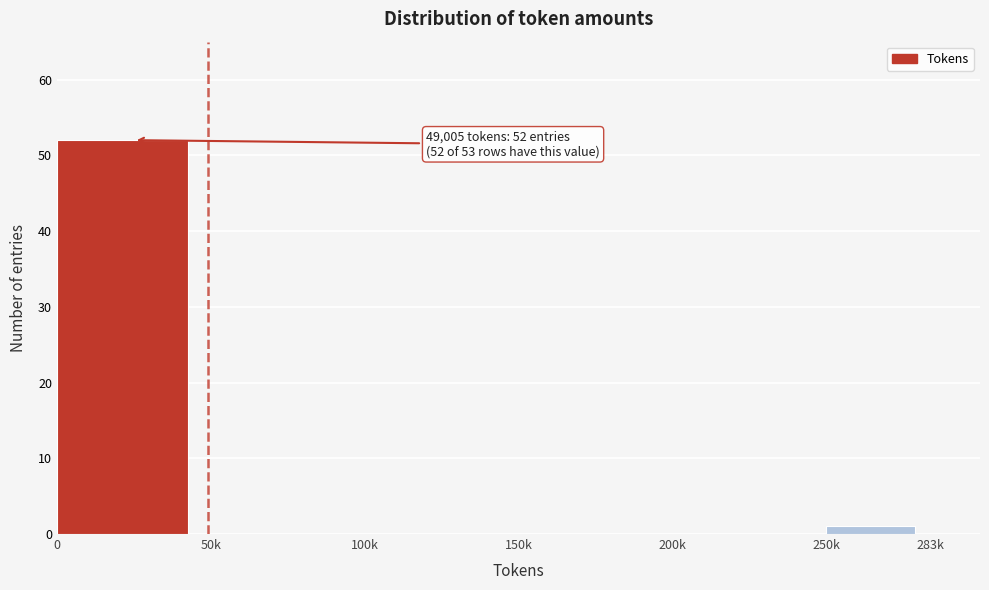

Reading left to right, what are all the values shown in this chart?

0=52	50k=0	100k=0	150k=0	200k=0	250k=1